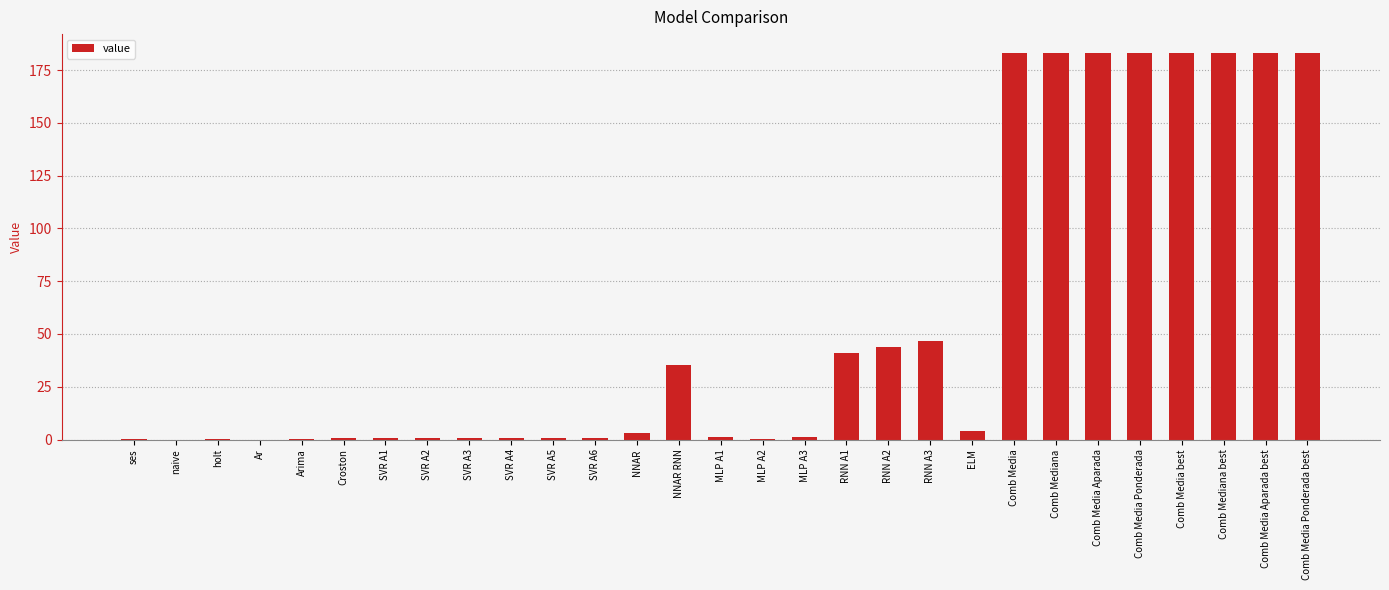

What is the maximum value shown in the chart?

182.9